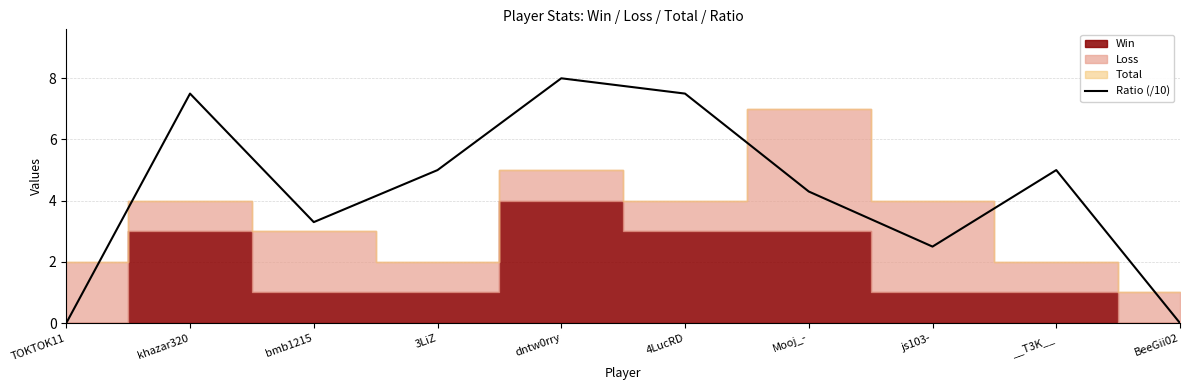

How many lines are shown in the chart?

1